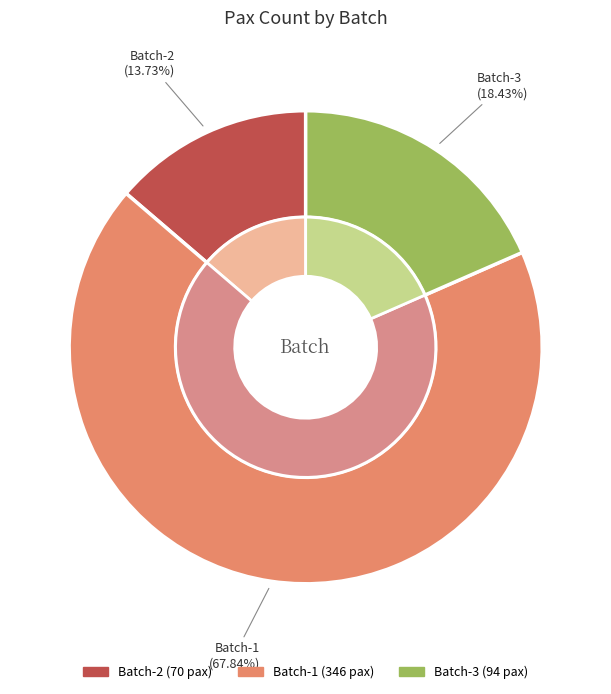

Does Batch-2 account for over 50% of the chart?

No